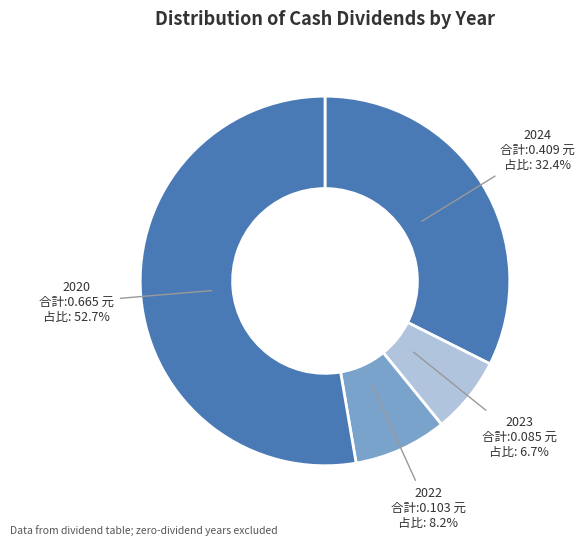

To the nearest percent, what is the average slice percentage?

25%